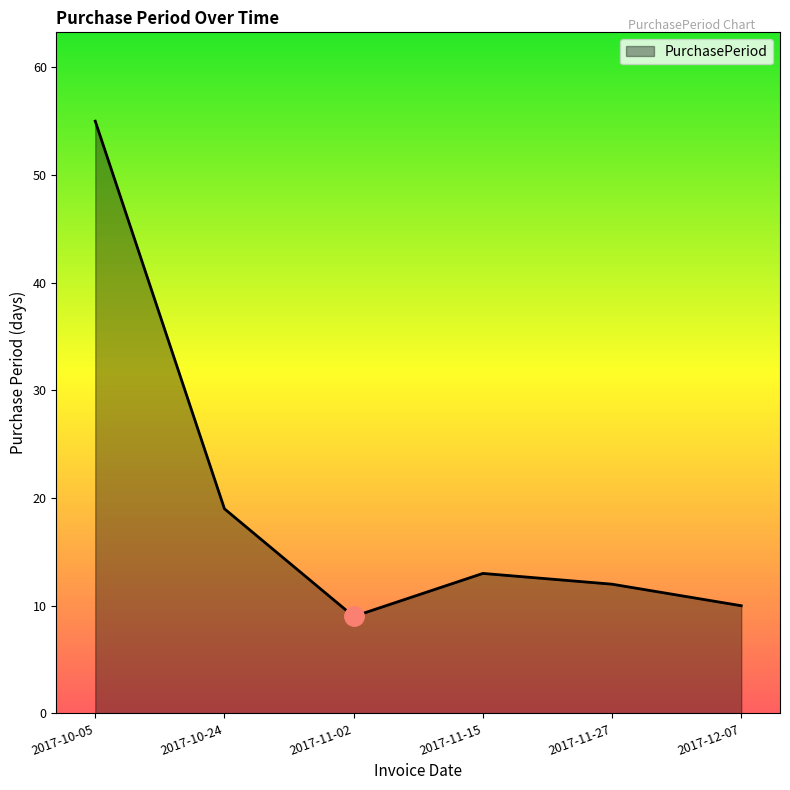

Which has a higher value, 2017-11-27 or 2017-10-05?

2017-10-05